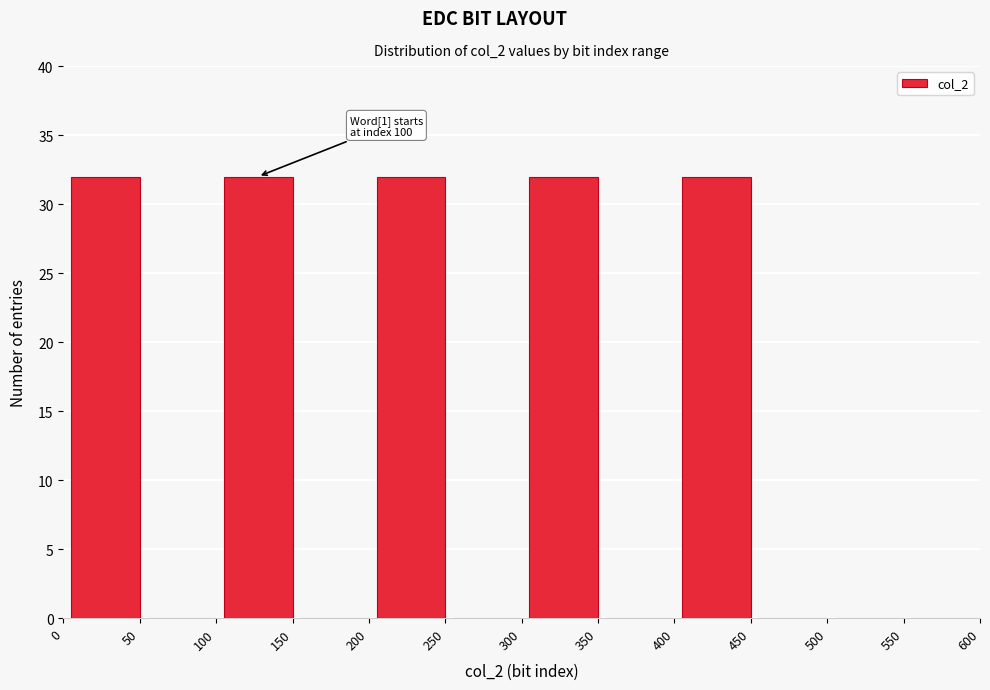

Reading right to left, list all the values displayed in this chart.

600=0	550=0	500=0	450=32	400=0	350=32	300=0	250=32	200=0	150=32	100=0	50=32